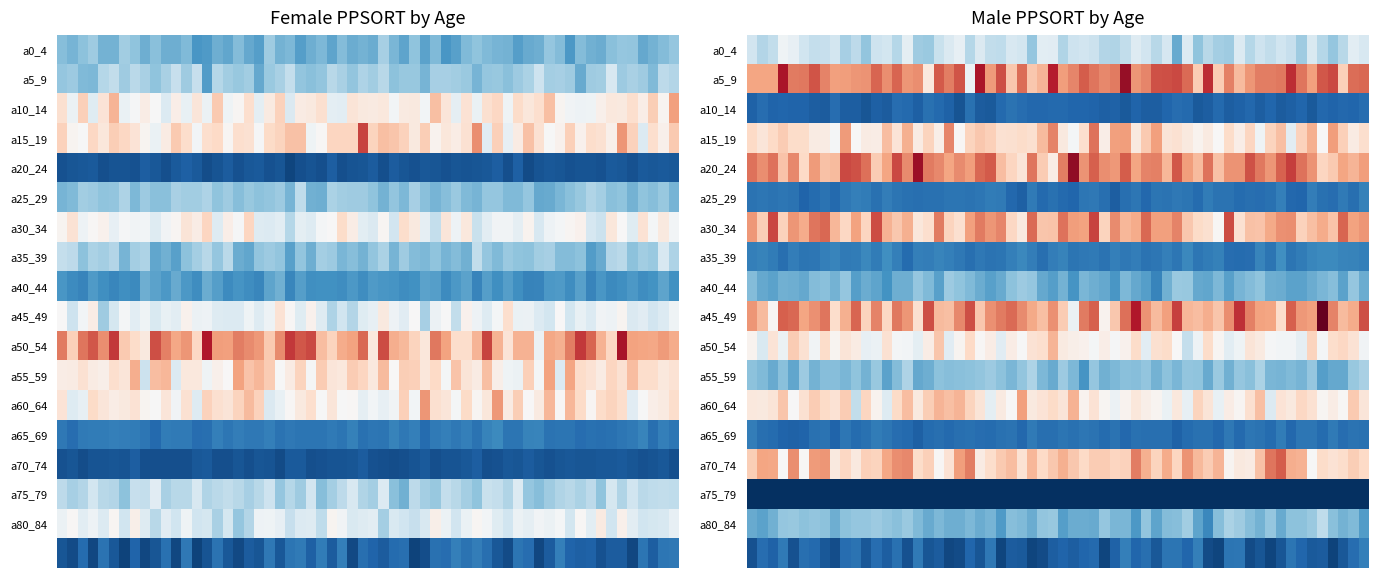

Is the value of m at a70_74 greater than the value of f at a45_49?

Yes